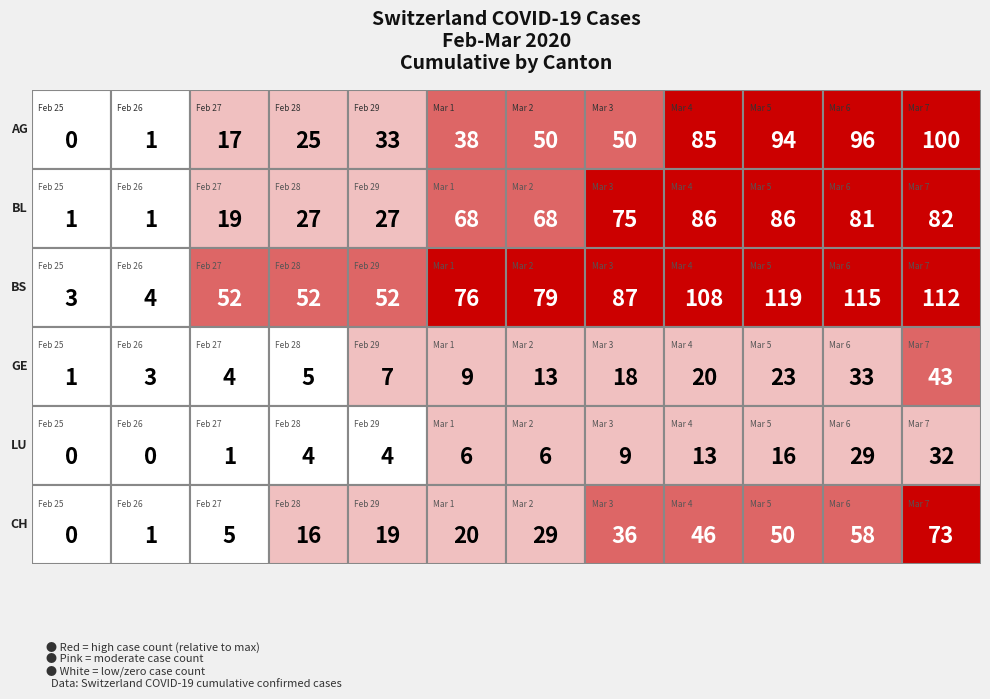

Which has a higher value, 2020-03-07 or 2020-03-04?

2020-03-07